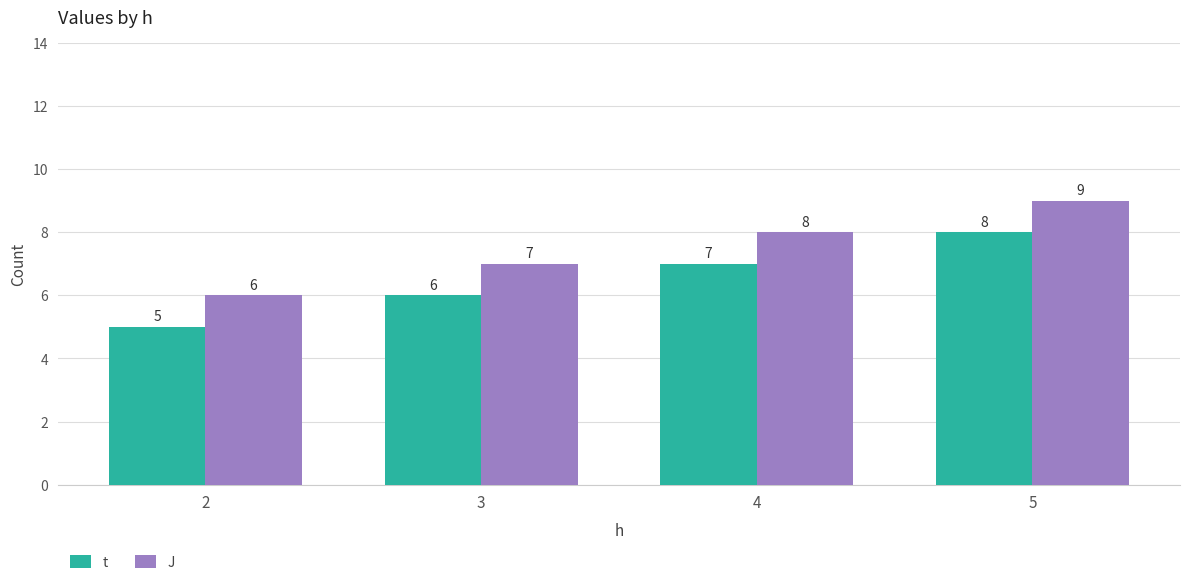

Rank the series at 5 from highest to lowest value.

J, t